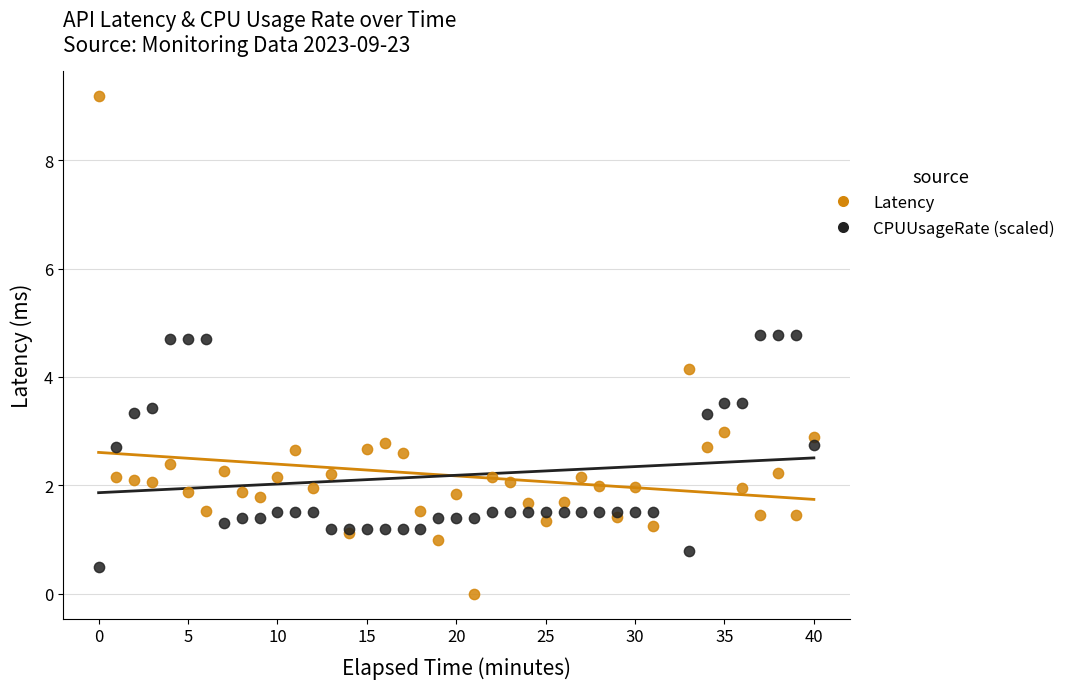

Which series contains the lowest Y value?

Latency